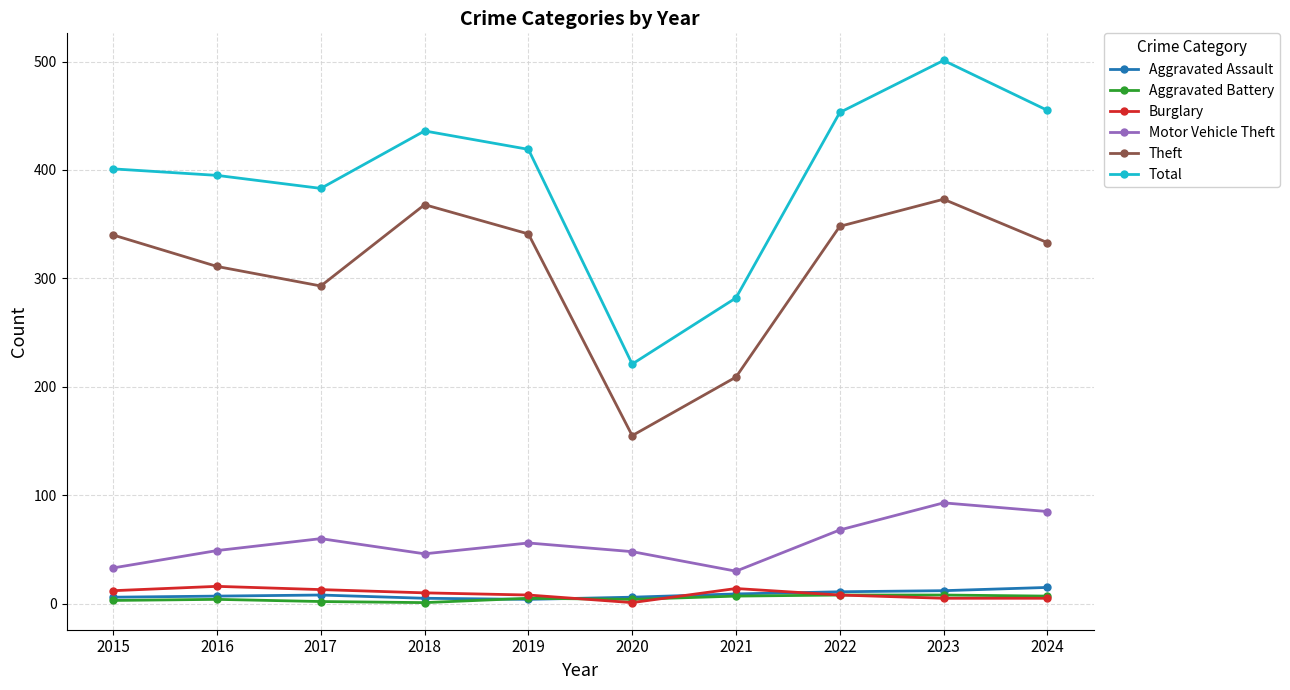

Which series changed the most between 2022 and 2023?

Total